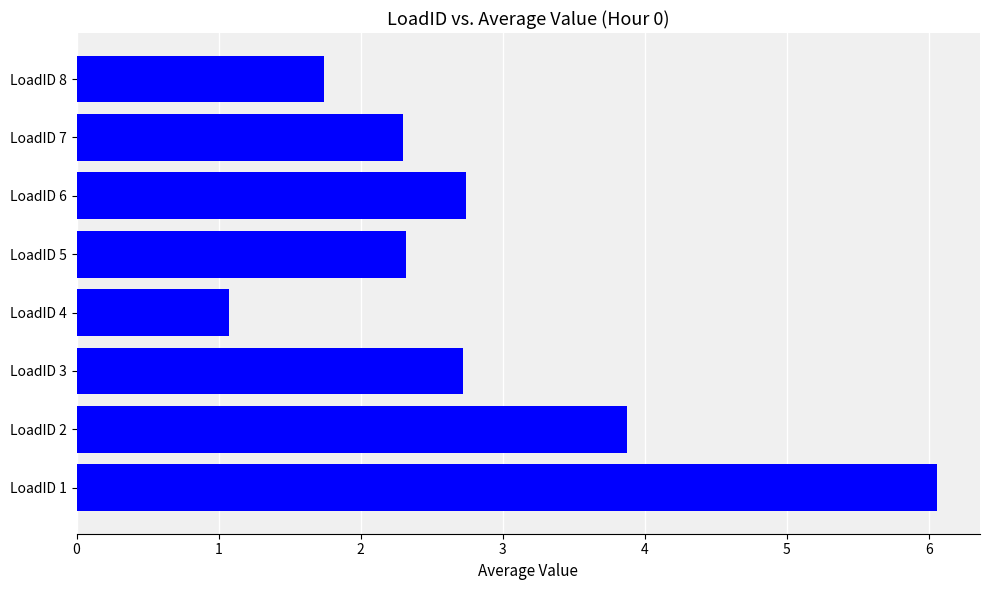

Which category has the lowest value across all series?

LoadID 4